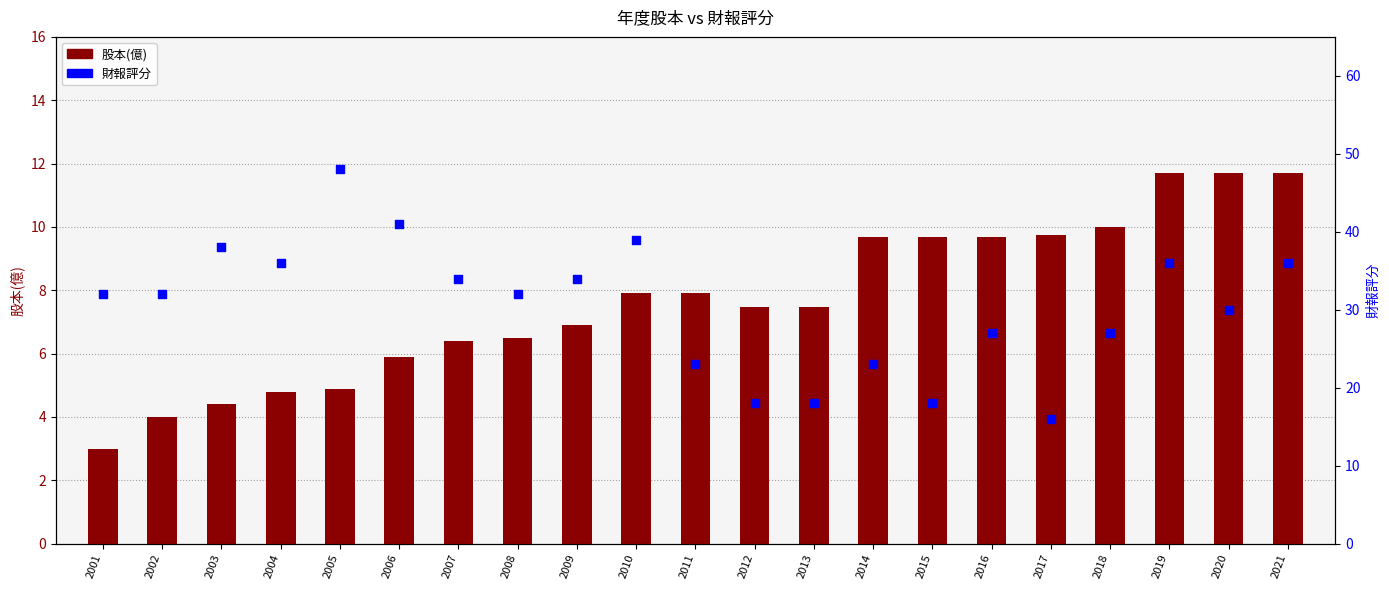

Which series reaches the minimum Y coordinate?

股本(億)